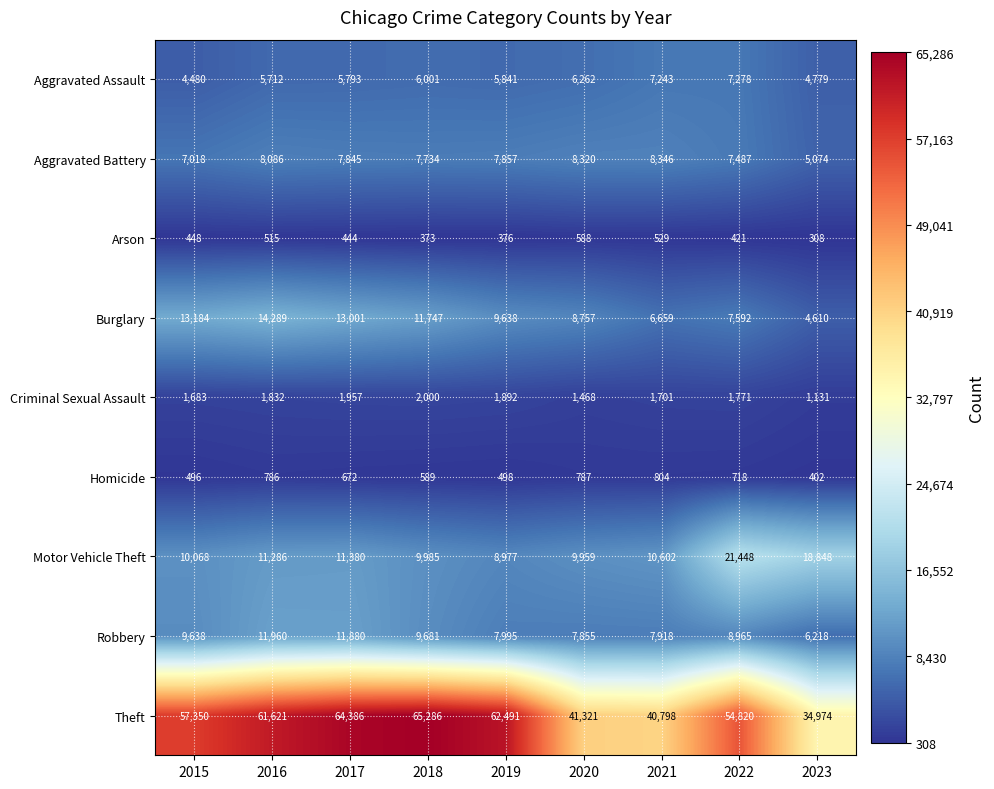

Is it true that Burglary equals 5106 at 2018?

False